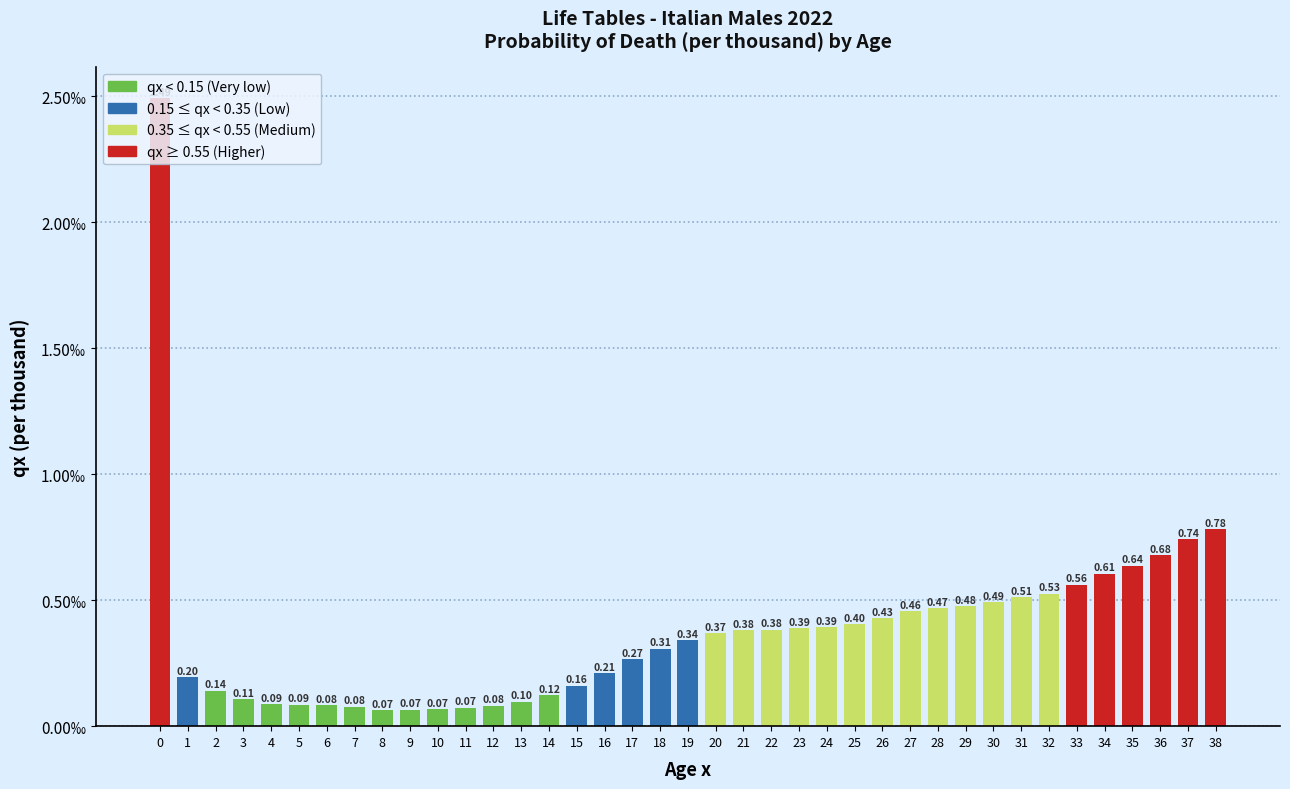

Which has a higher value, 6 or 11?

6